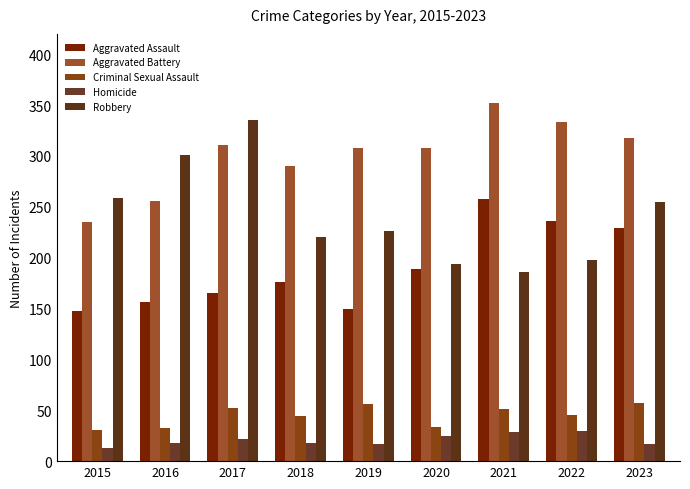

What are all the series names shown in the legend?

Aggravated Assault, Aggravated Battery, Criminal Sexual Assault, Homicide, Robbery